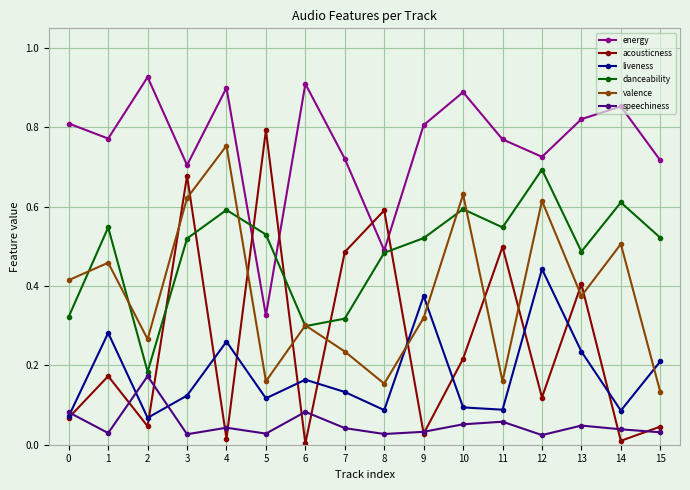

Which series has the largest range (max minus min)?

acousticness